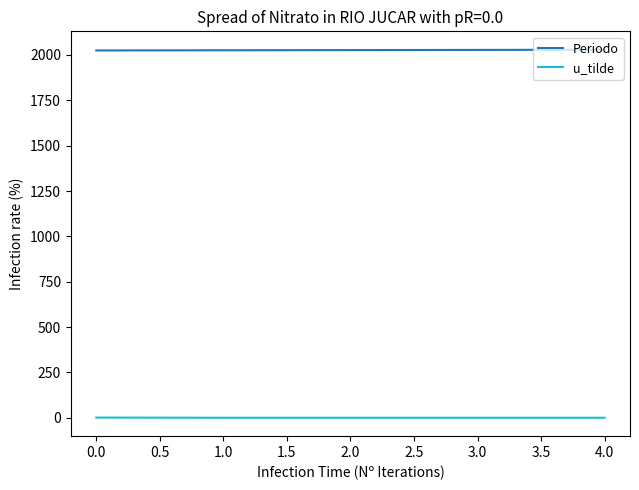

What is the maximum value shown in the chart?

2029